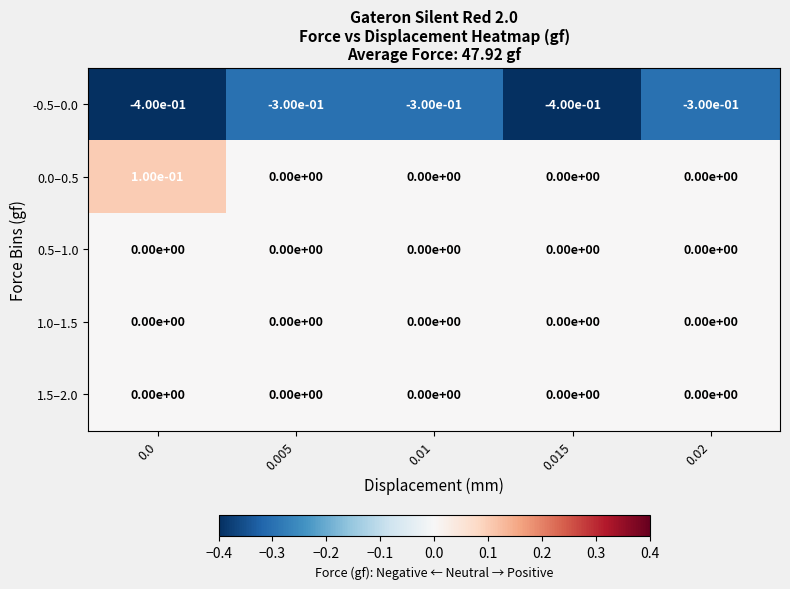

Reading left to right, transcribe all the data shown in this chart.

-0.5–0.0: 0.0=-0.4	0.005=-0.3	0.01=-0.3	0.015=-0.4	0.02=-0.3
0.0–0.5: 0.0=0.1	0.005=0.0	0.01=0.0	0.015=0.0	0.02=0.0
0.5–1.0: 0.0=0.0	0.005=0.0	0.01=0.0	0.015=0.0	0.02=0.0
1.0–1.5: 0.0=0.0	0.005=0.0	0.01=0.0	0.015=0.0	0.02=0.0
1.5–2.0: 0.0=0.0	0.005=0.0	0.01=0.0	0.015=0.0	0.02=0.0